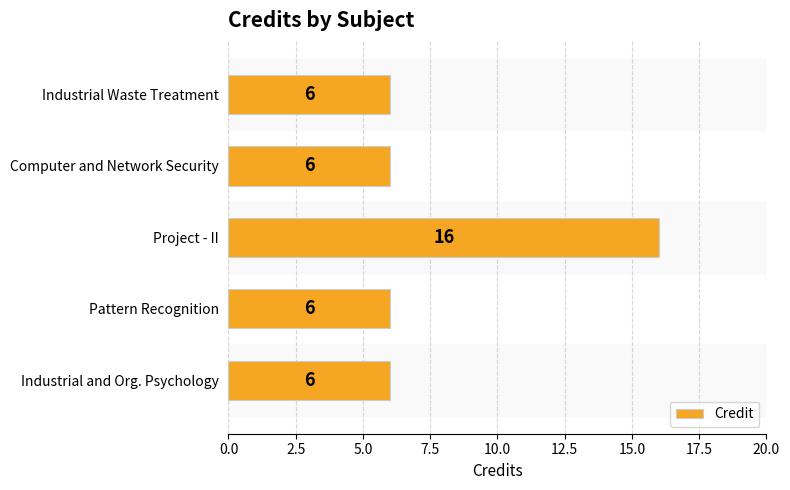

What is the ratio of the value at Pattern Recognition to the value at Computer and Network Security?

1.0